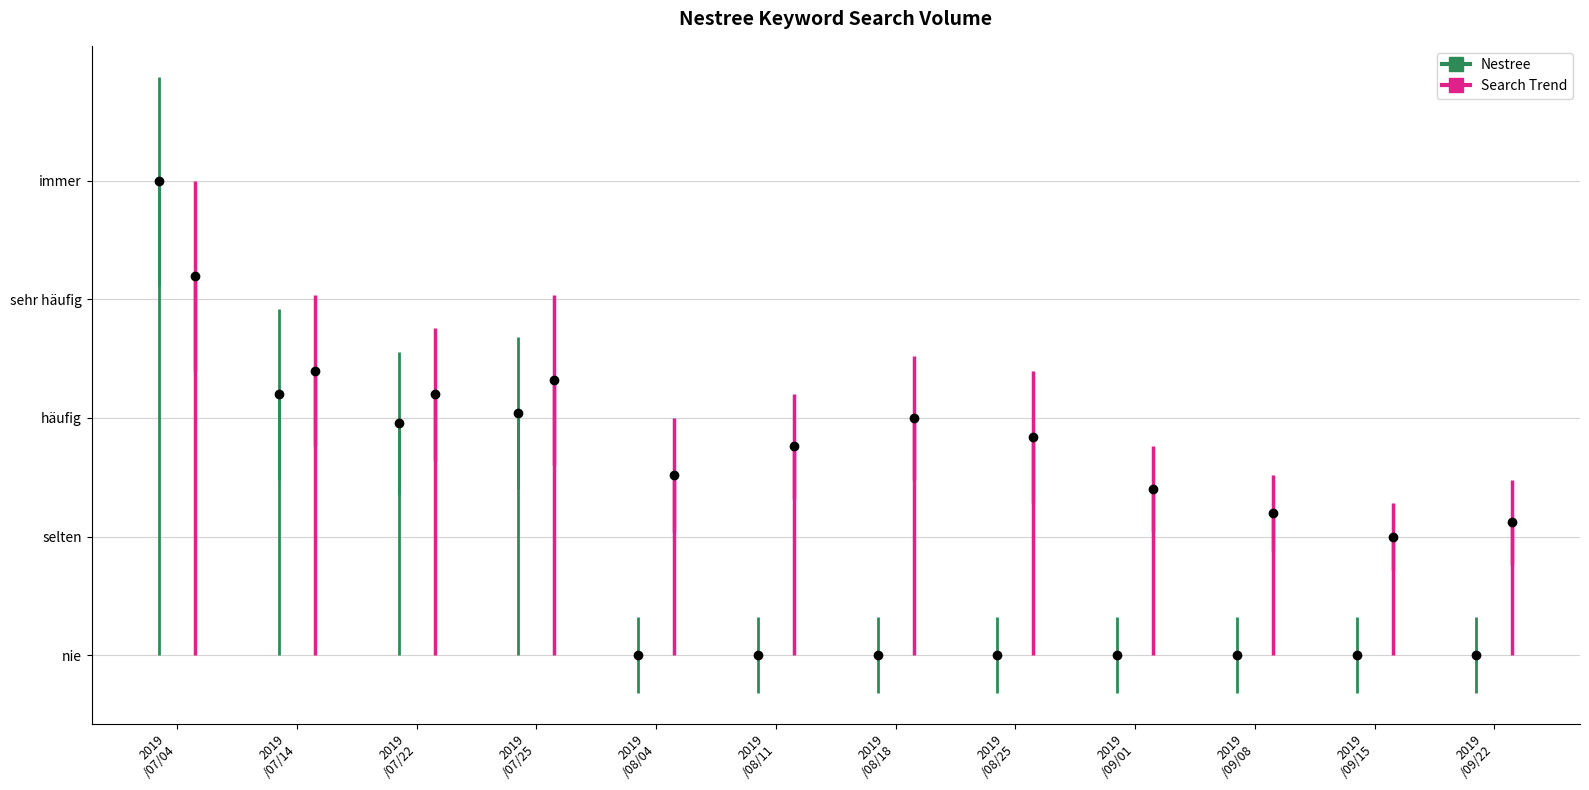

At which category does the chart reach its peak across all series?

2019/07/04